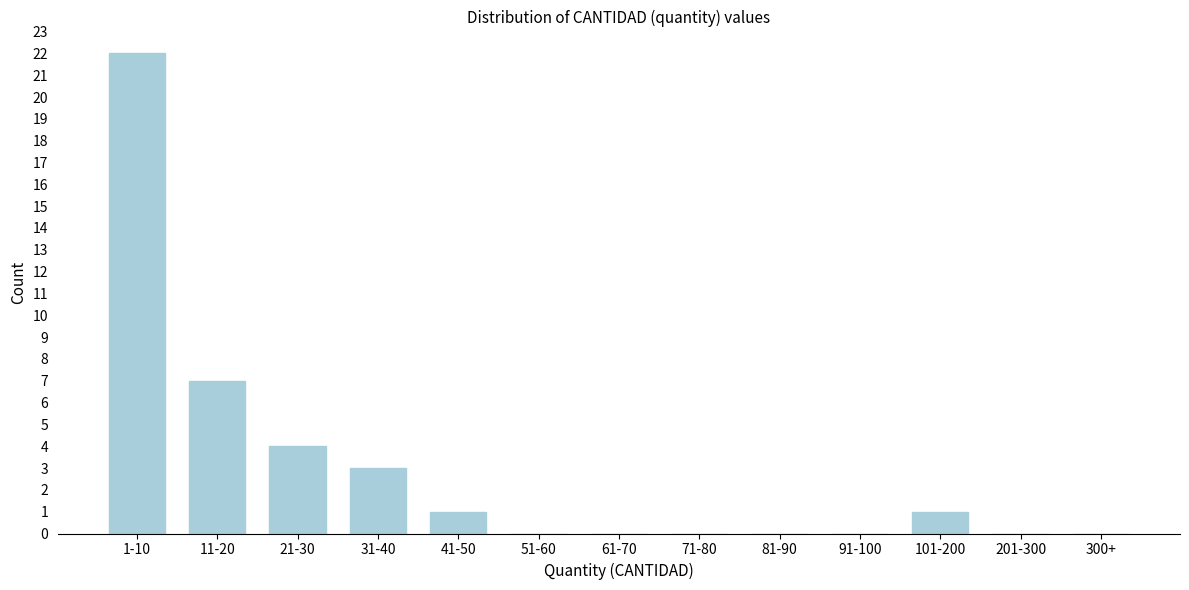

Reading left to right, list all the values displayed in this chart.

1-10=22	11-20=7	21-30=4	31-40=3	41-50=1	51-60=0	61-70=0	71-80=0	81-90=0	91-100=0	101-200=1	201-300=0	300+=0